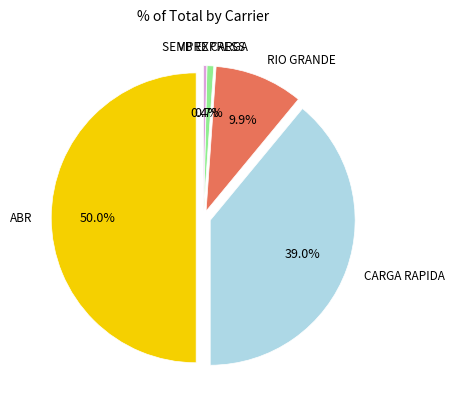

To the nearest percent, what is the average slice percentage?

20%